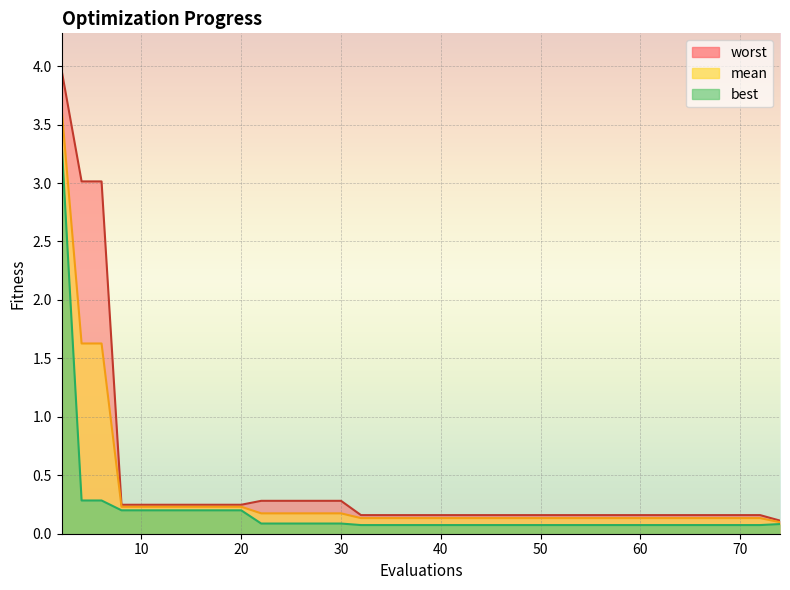

Which category has the highest value across all series?

2